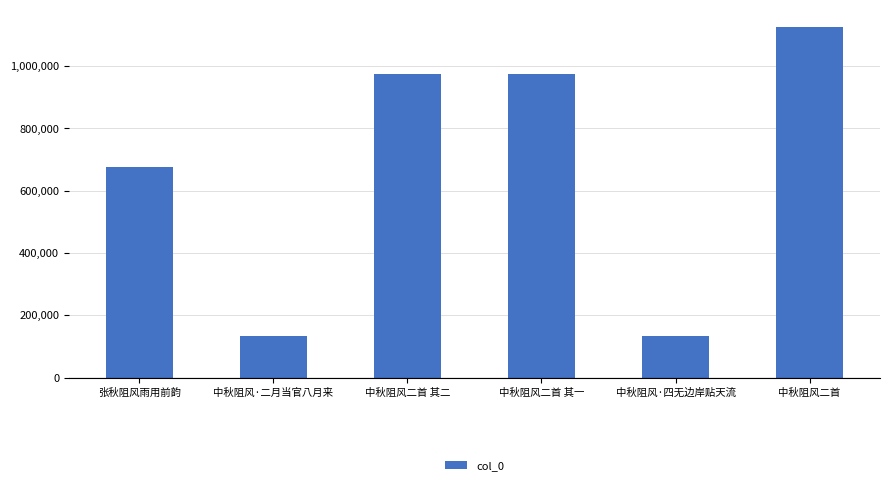

What is the minimum value shown in the chart?

133224